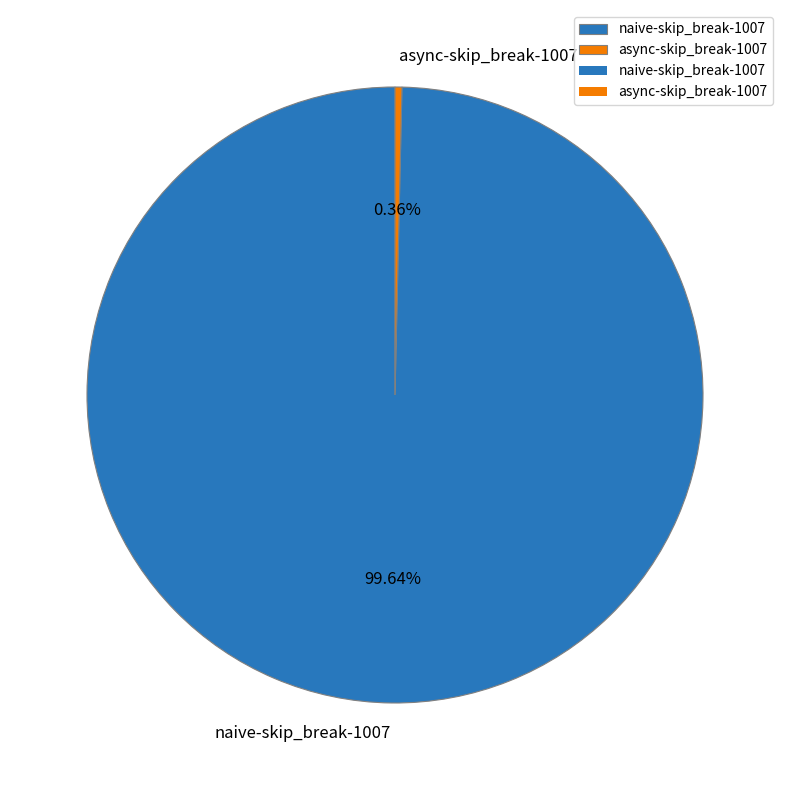

True or false: async-skip_break-1007 accounts for 6% of the total.

False